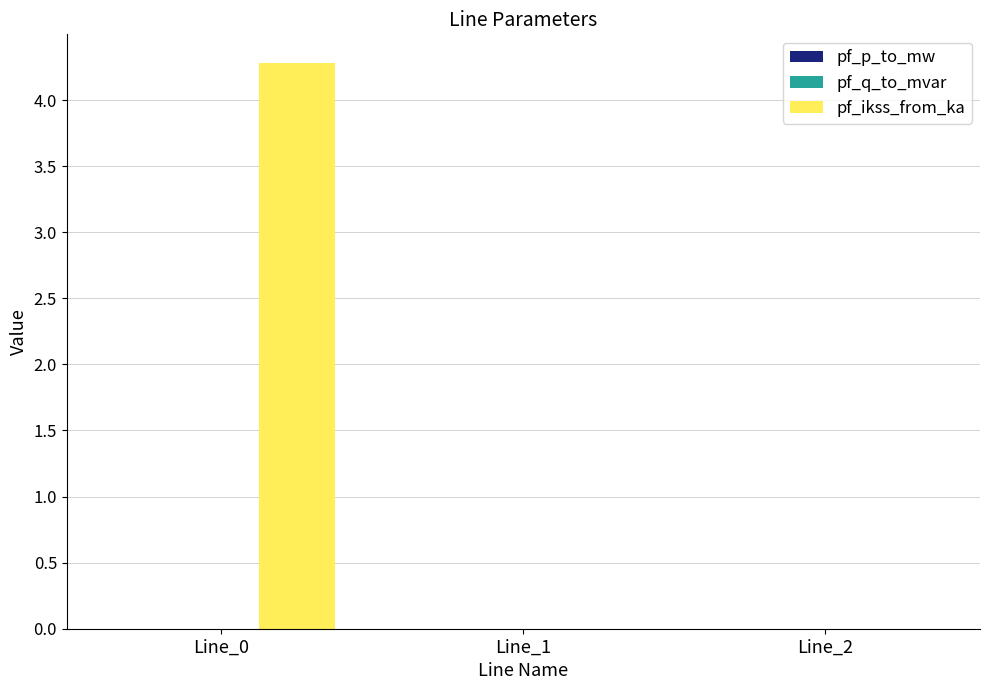

Which series has the largest total across all categories?

pf_ikss_from_ka